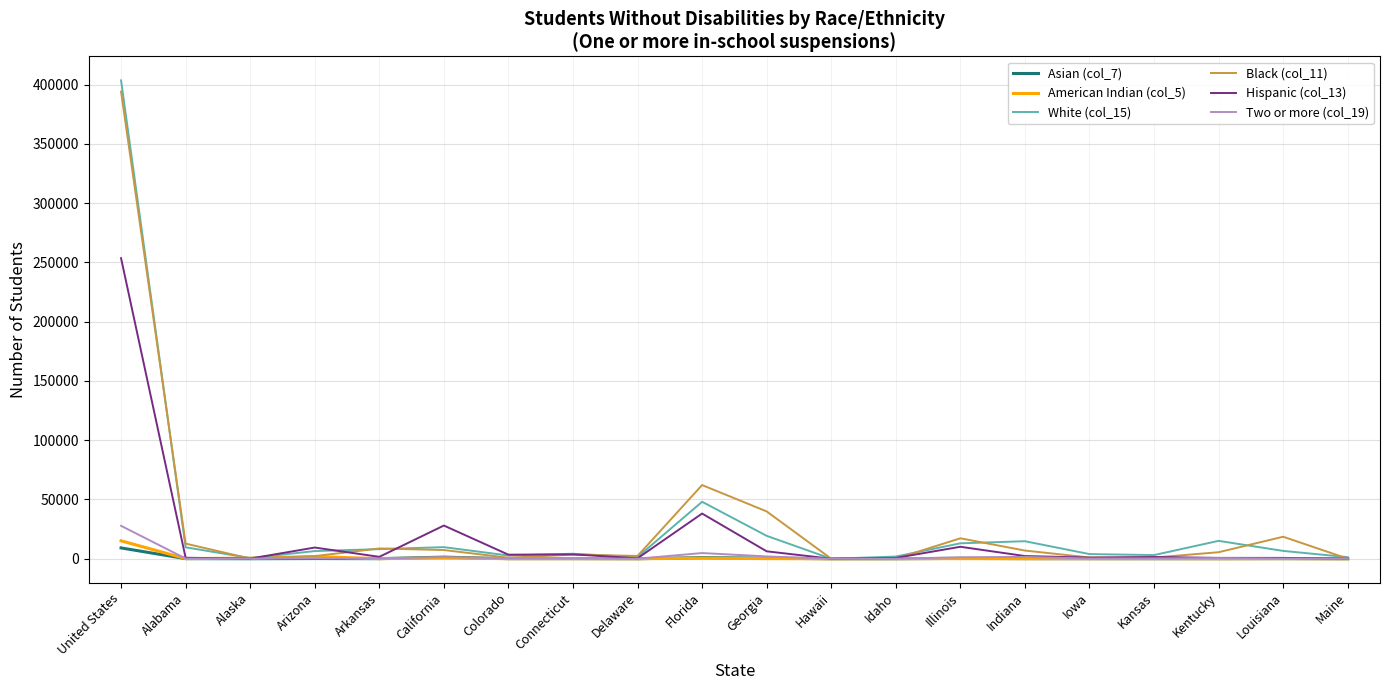

What is the sum of all Asian (col_7) values?

13292